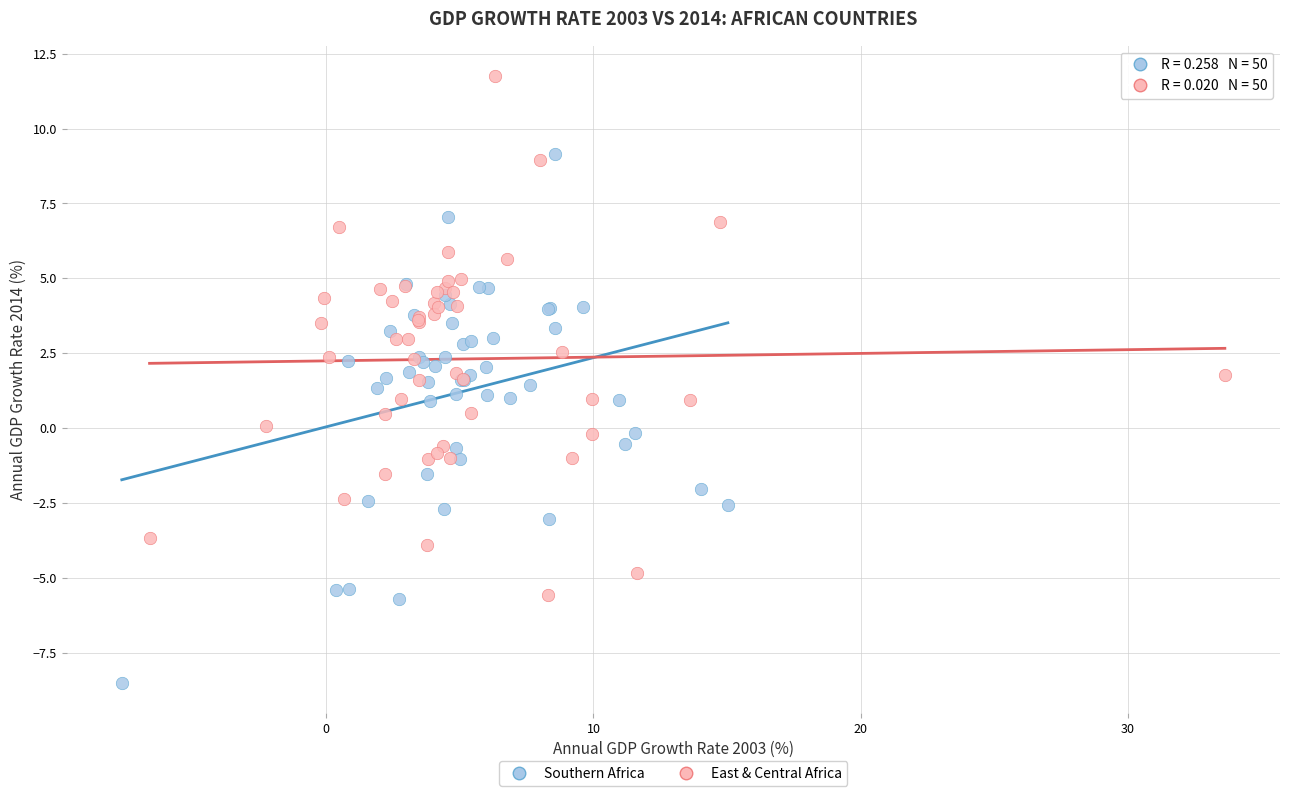

Which series contains the highest Y value?

East & Central Africa